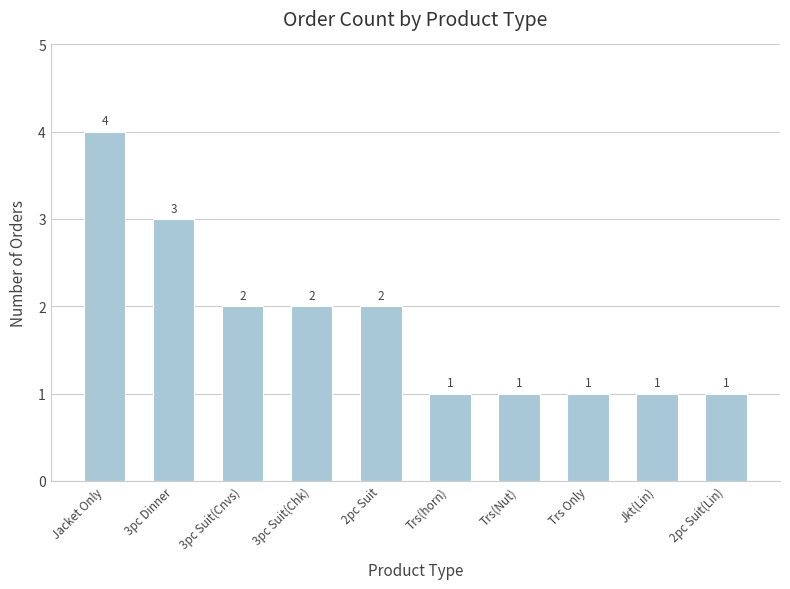

The chart shows a value of 6 at Jacket Only. True or false?

False